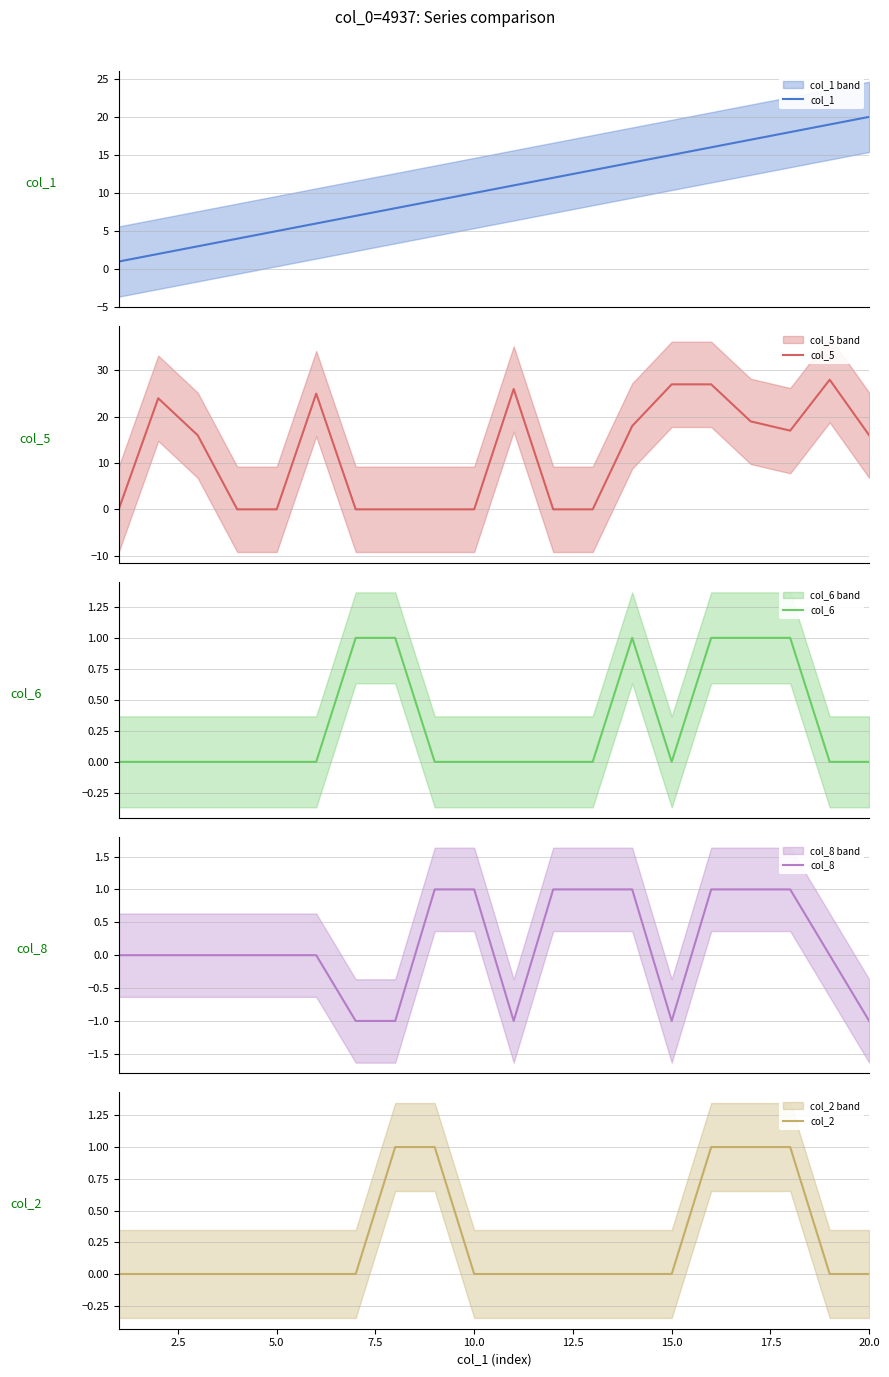

How many interior local valleys does the col_6 series have?

1